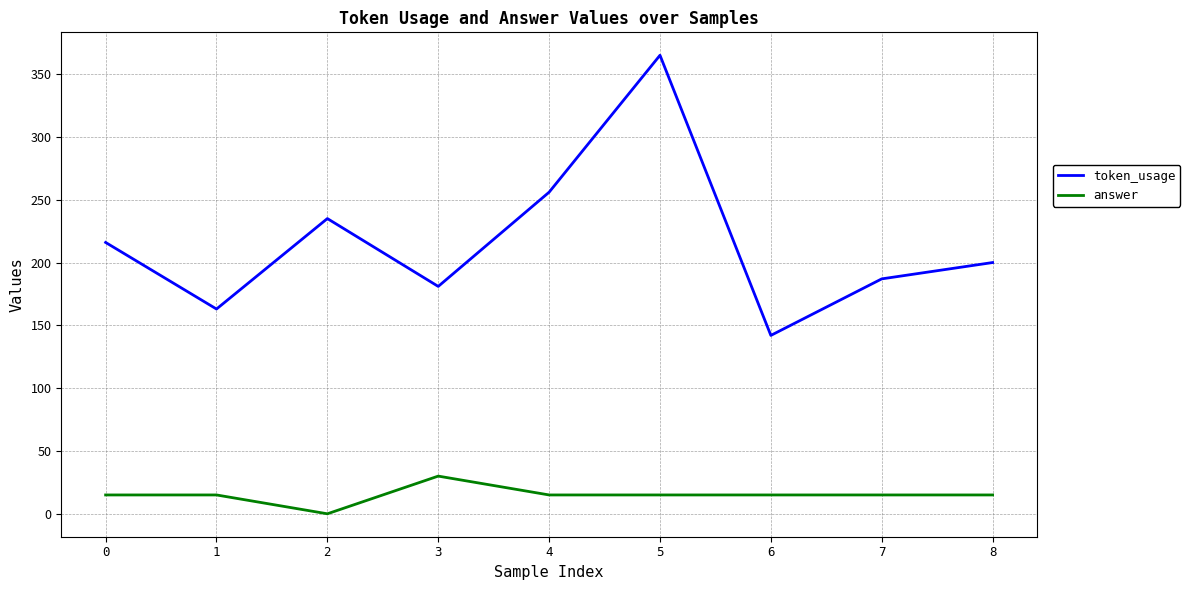

The token_usage series shows 206 at 6. True or false?

False